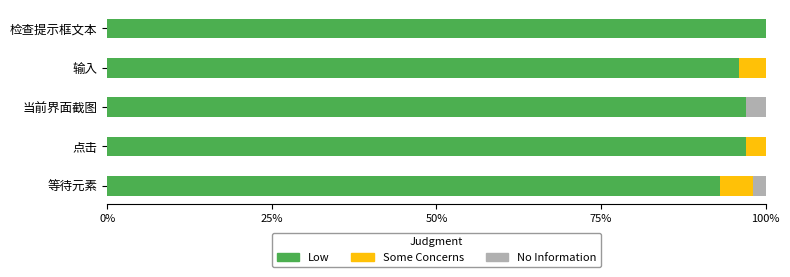

True or false: Low has a value of 97 at 当前界面截图.

True